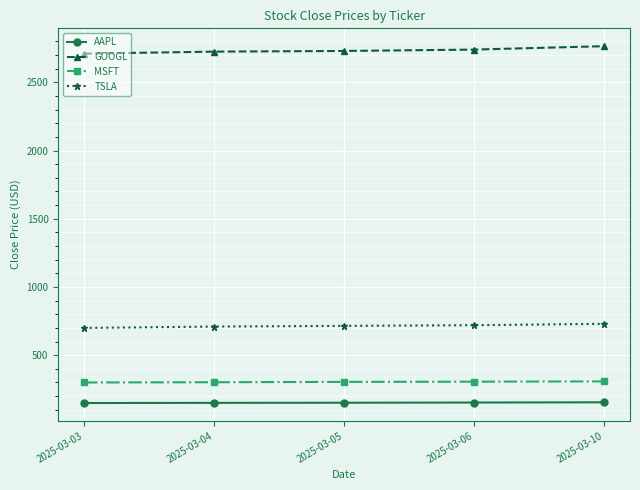

The value of AAPL at 2025-03-10 is 154.8. True or false?

True